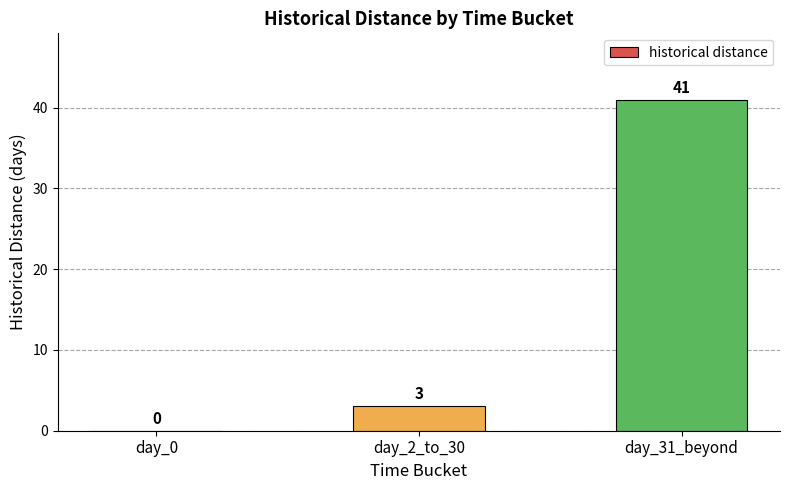

What is the sum of the values at day_0 and day_2_to_30?

3